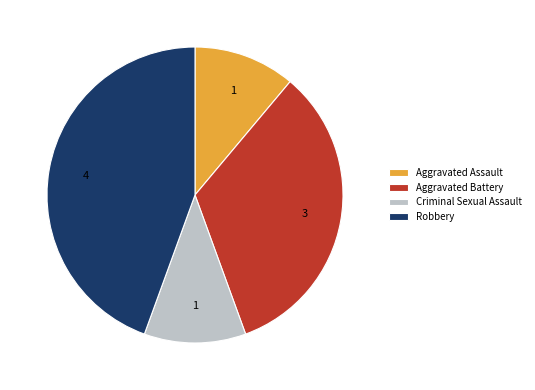

Approximately how many times larger is the value at Robbery compared to Aggravated Assault?

4.0